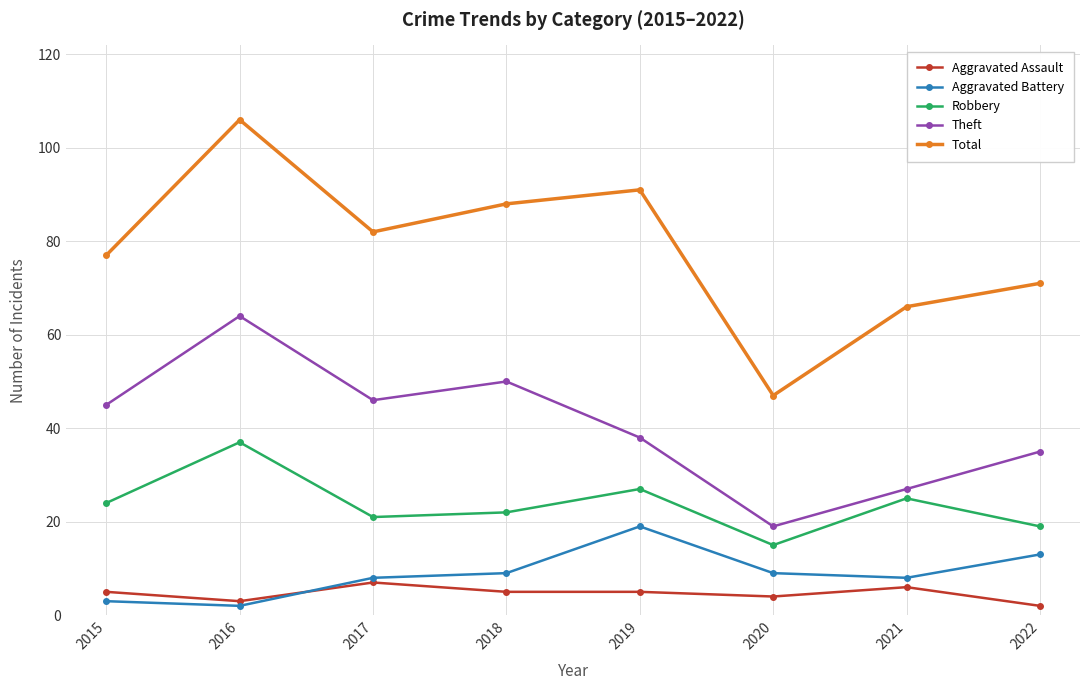

At how many categories does at least one series exceed 85?

3